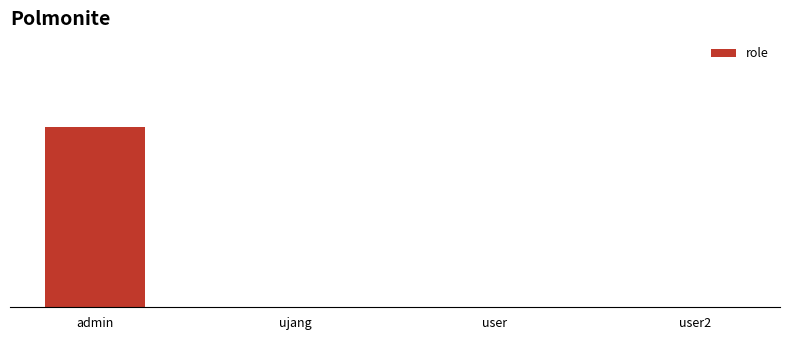

Which has a higher value, admin or user2?

admin